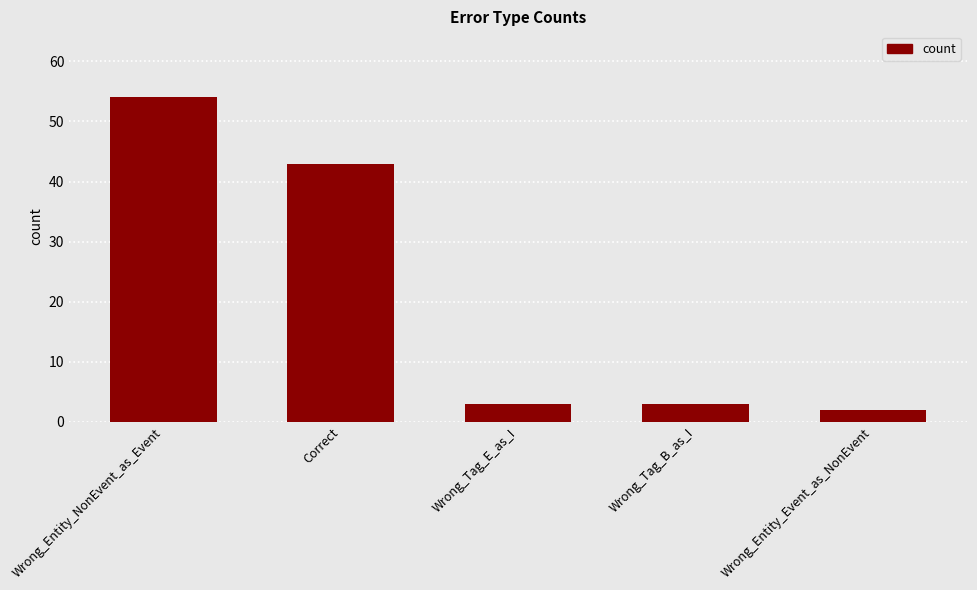

What is the difference between the values at Correct and Wrong_Entity_Event_as_NonEvent?

41